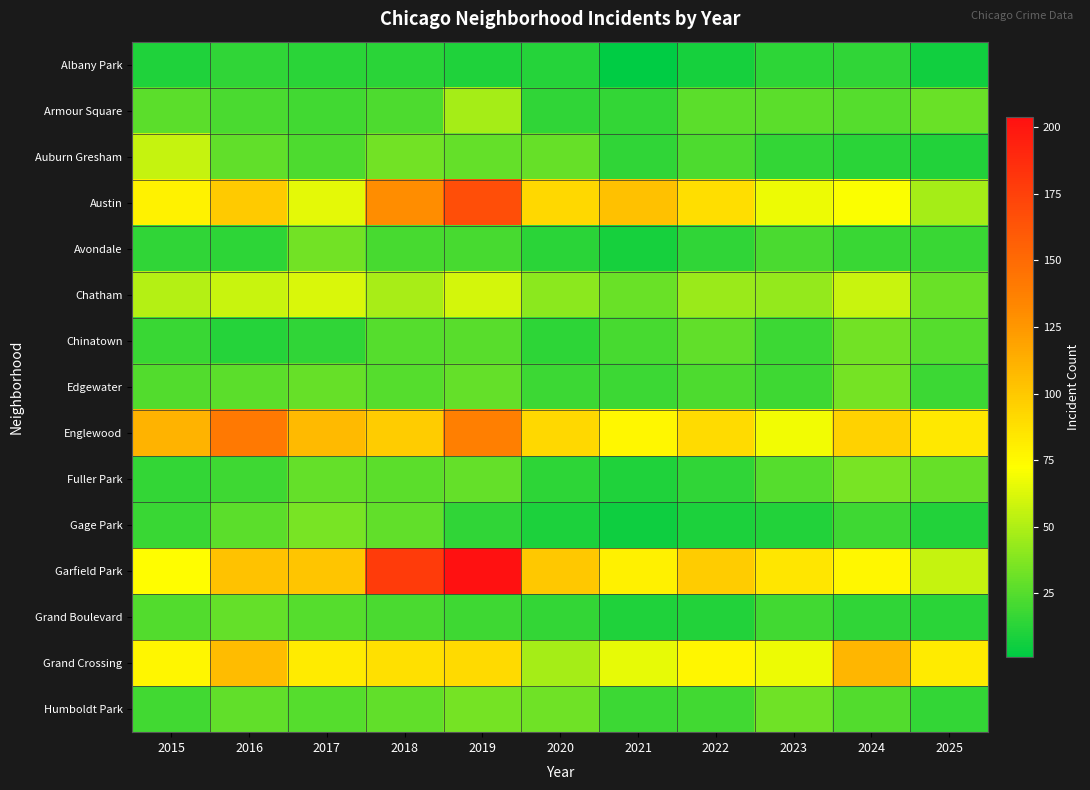

At 2020, list the series in order from smallest to largest.

Gage Park, Albany Park, Avondale, Chinatown, Fuller Park, Armour Square, Grand Boulevard, Edgewater, Auburn Gresham, Humboldt Park, Chatham, Grand Crossing, Austin, Englewood, Garfield Park